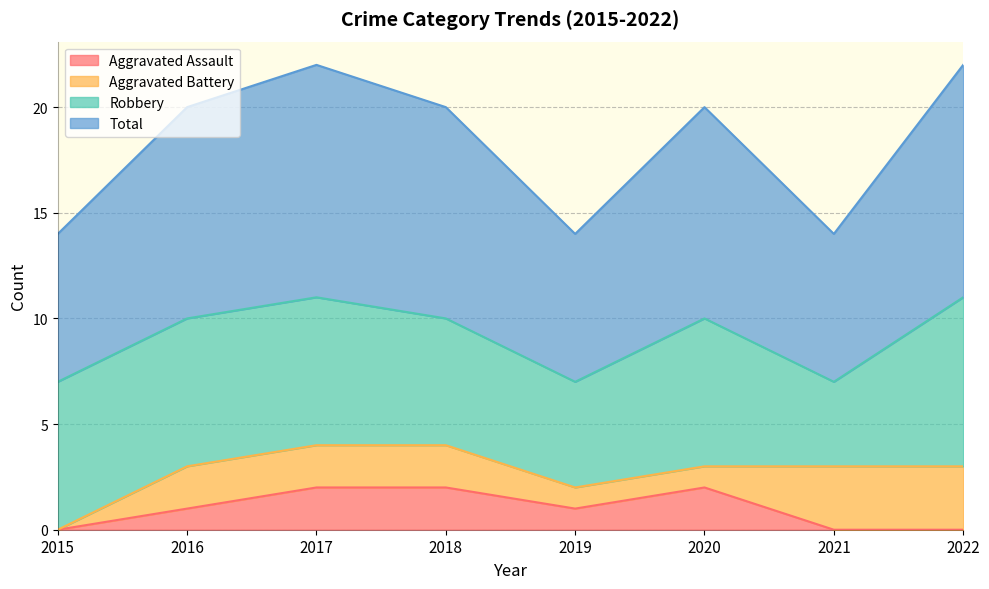

Which series has the largest total across all categories?

Total